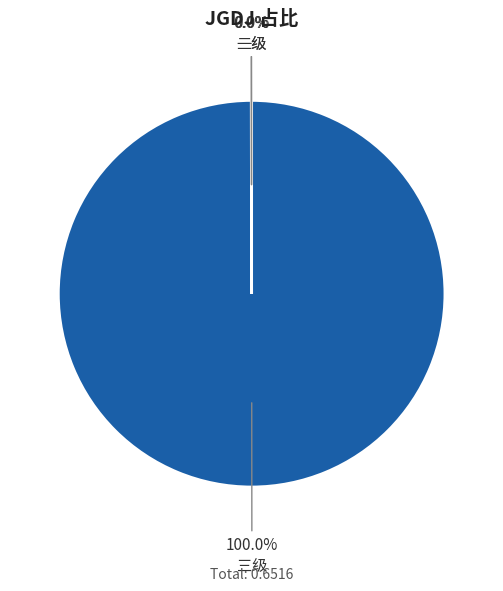

Does any single category account for the majority?

Yes